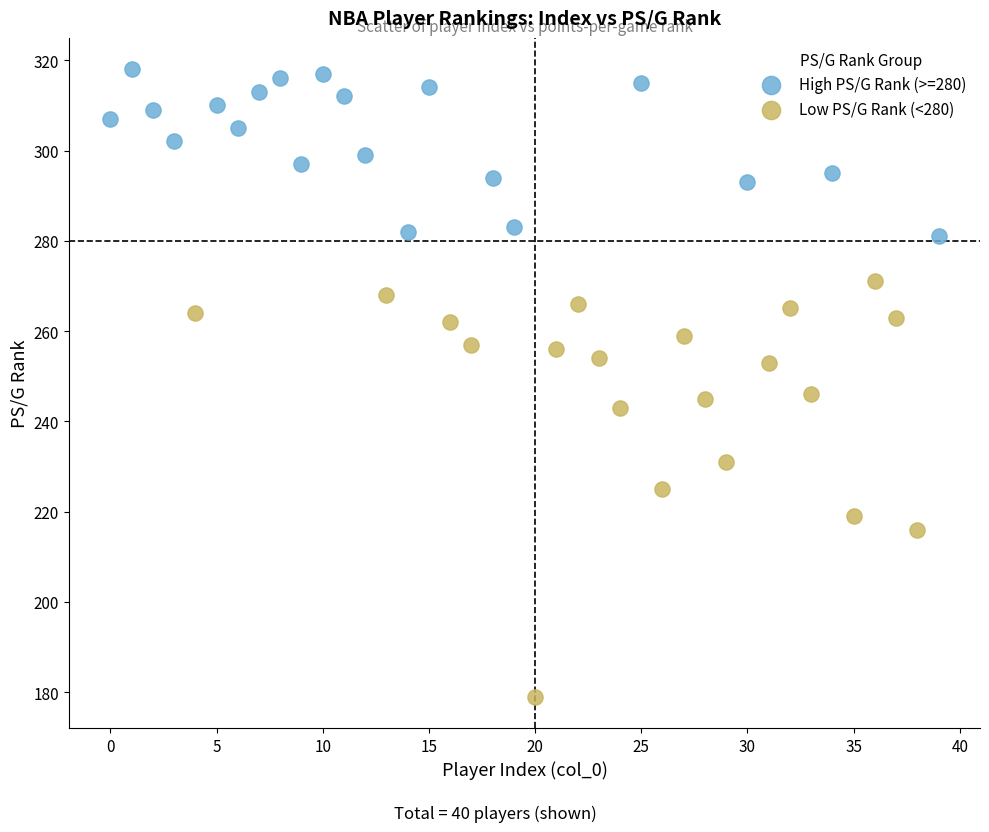

Which series reaches the minimum Y coordinate?

Low PS/G Rank (<280)